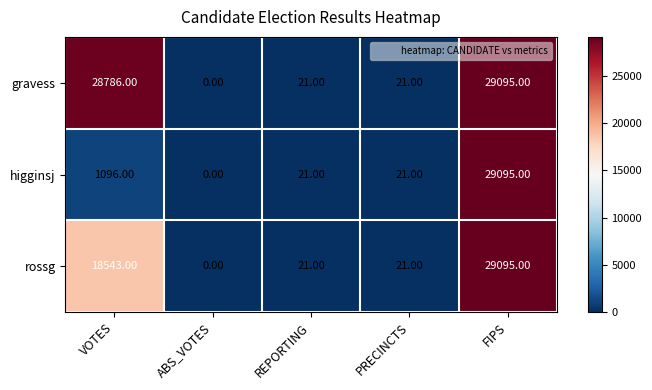

What is the sum of all gravess values?

57923